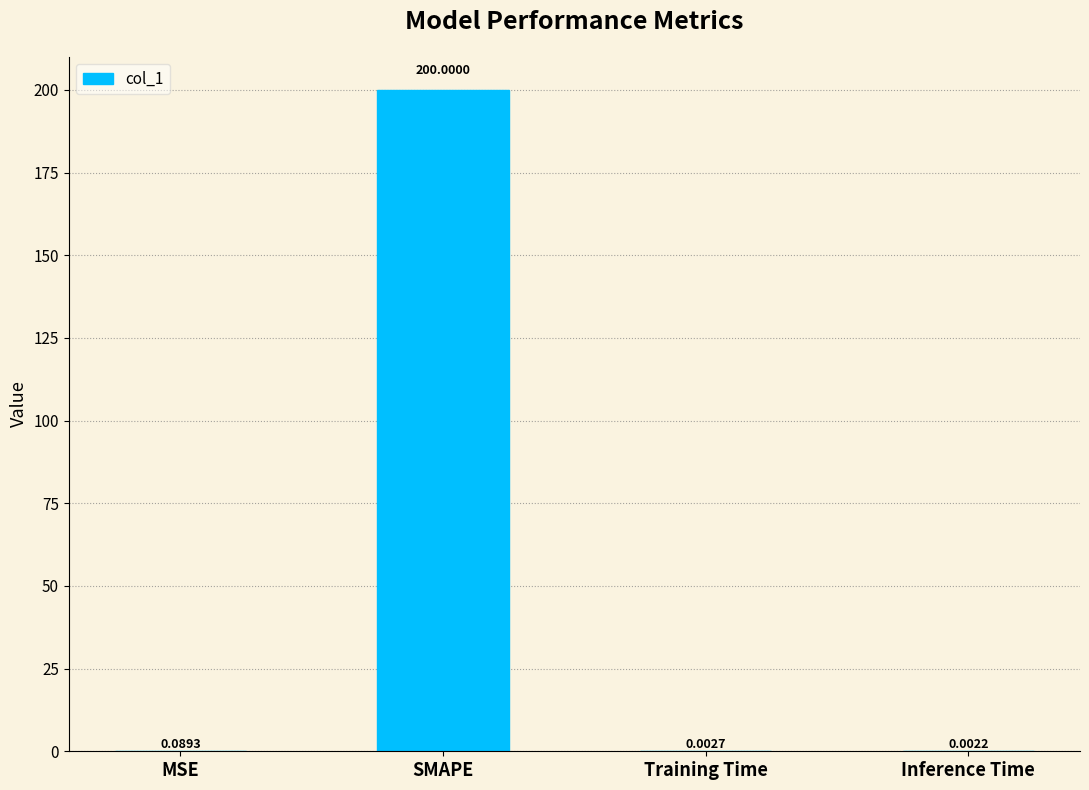

Which category has the highest value across all series?

SMAPE